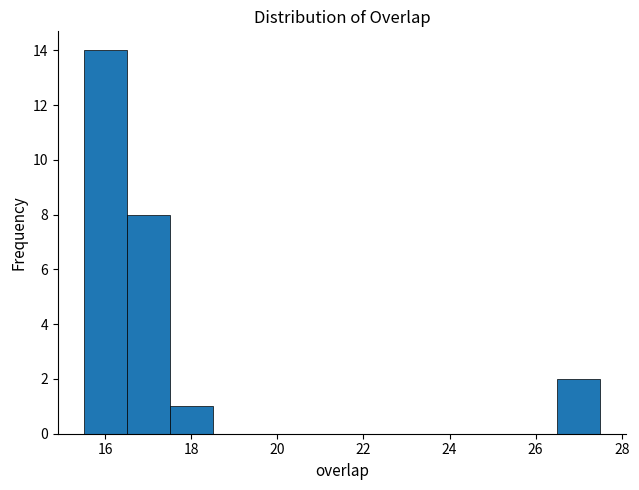

Which range on the x-axis has the tallest bar?

15.5 to 16.5